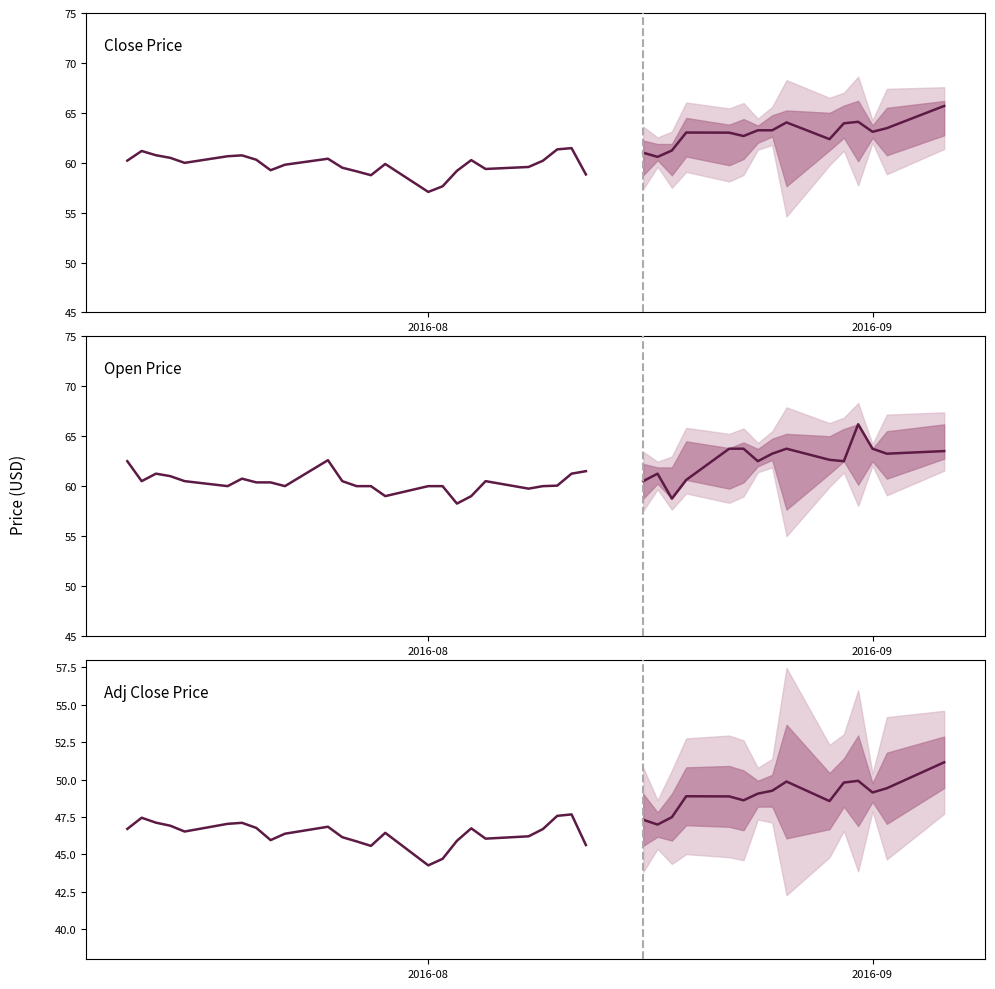

At which label does Open first exceed 60?

2016-08